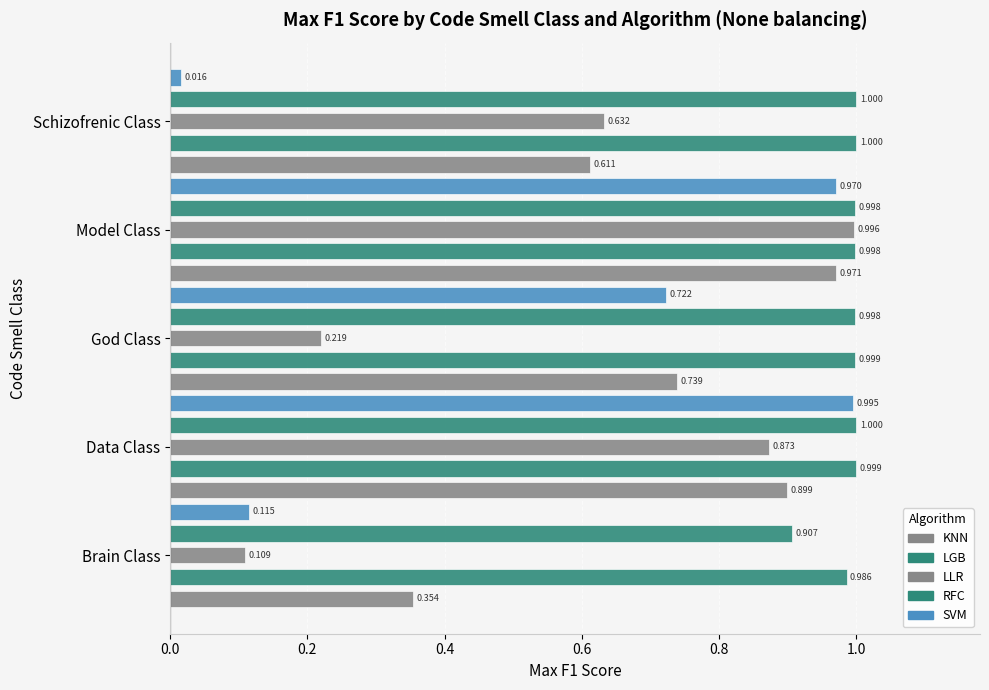

How many distinct data groups are displayed?

5